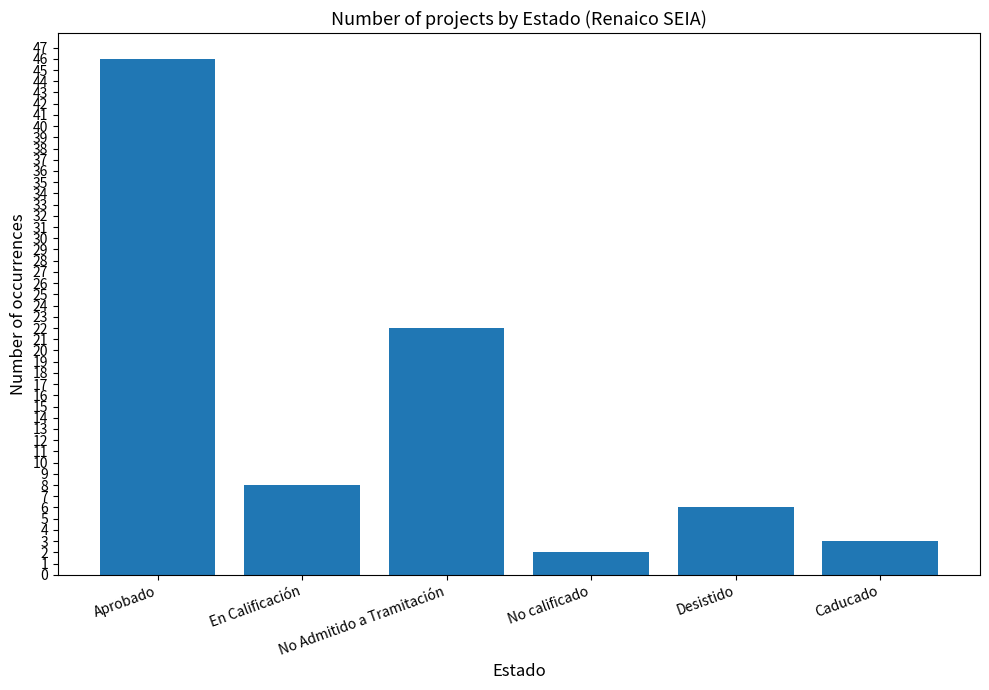

List the labels in order of value, smallest first.

No calificado, Caducado, Desistido, En Calificación, No Admitido a Tramitación, Aprobado